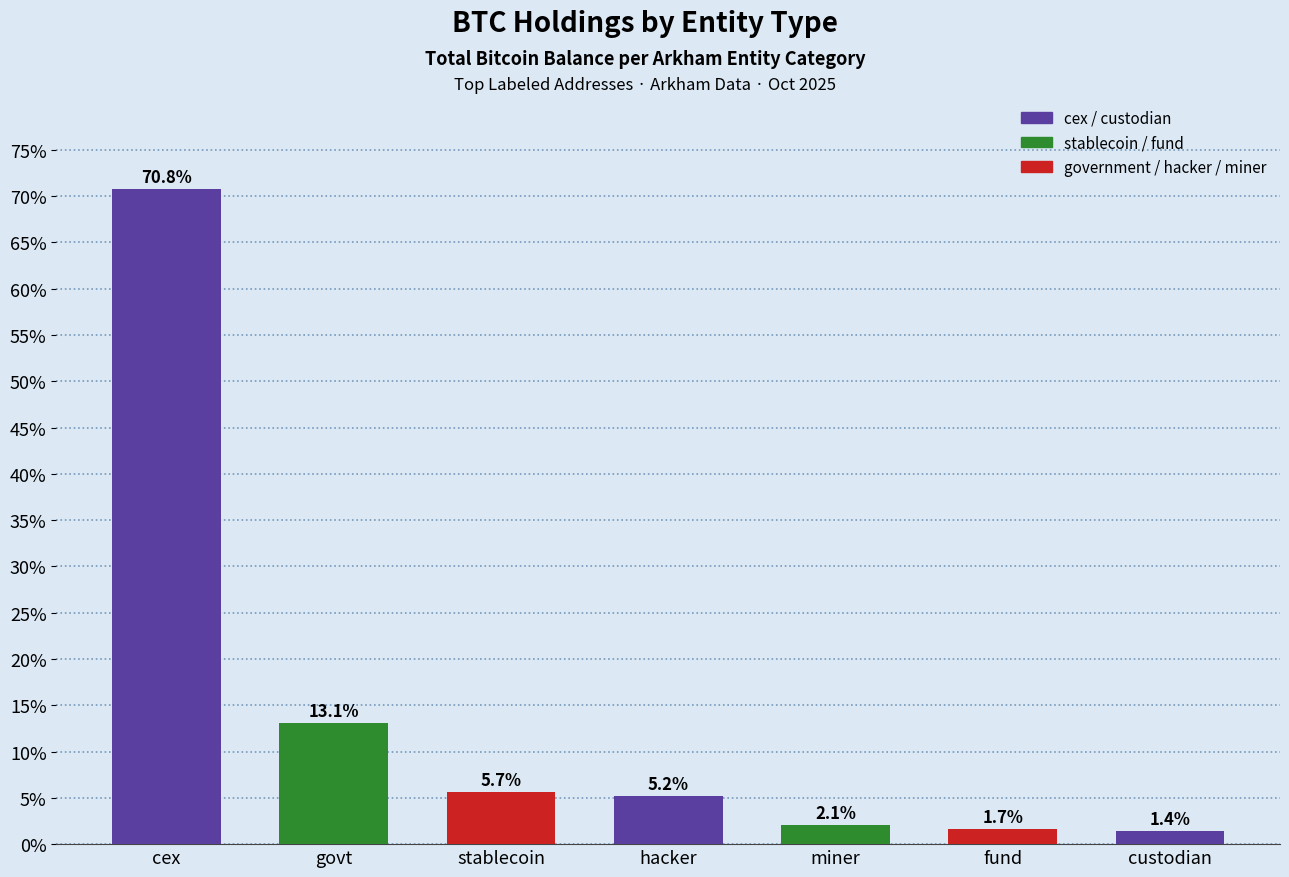

What is the label of the 5th bar from the right?

stablecoin